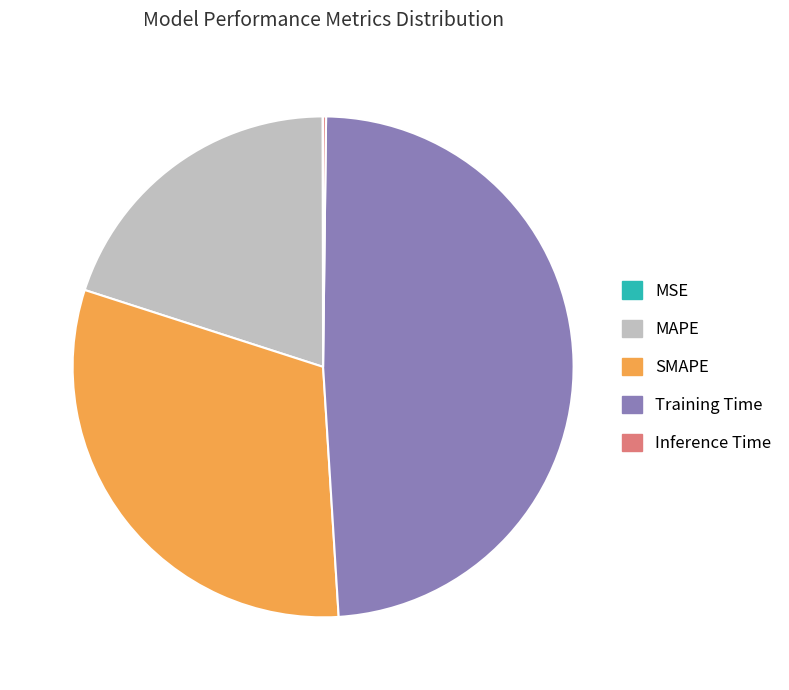

Is there a majority slice in this chart?

No